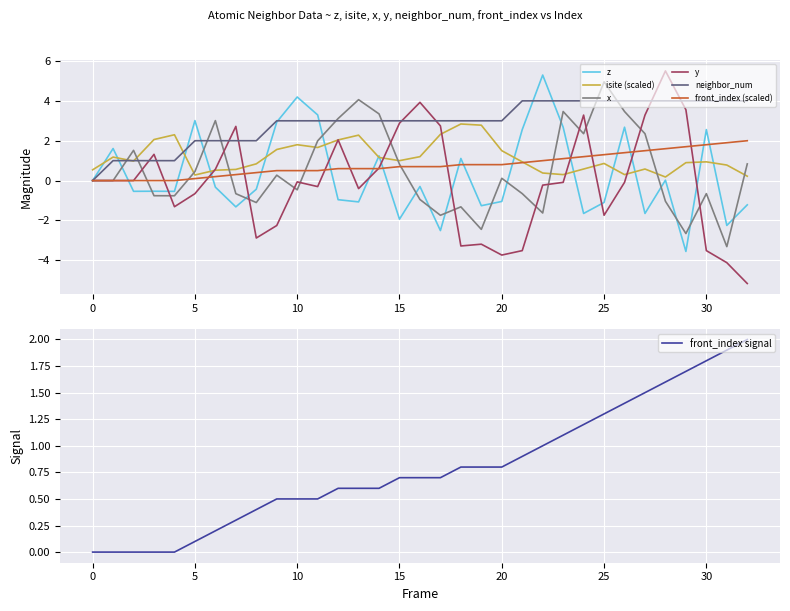

True or false: y and x intersect in this chart.

True